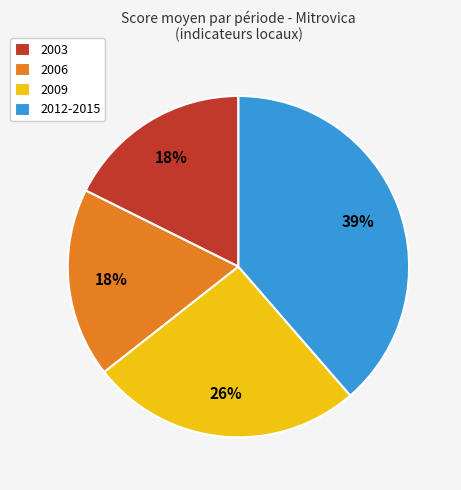

Which slice is the largest?

2012-2015